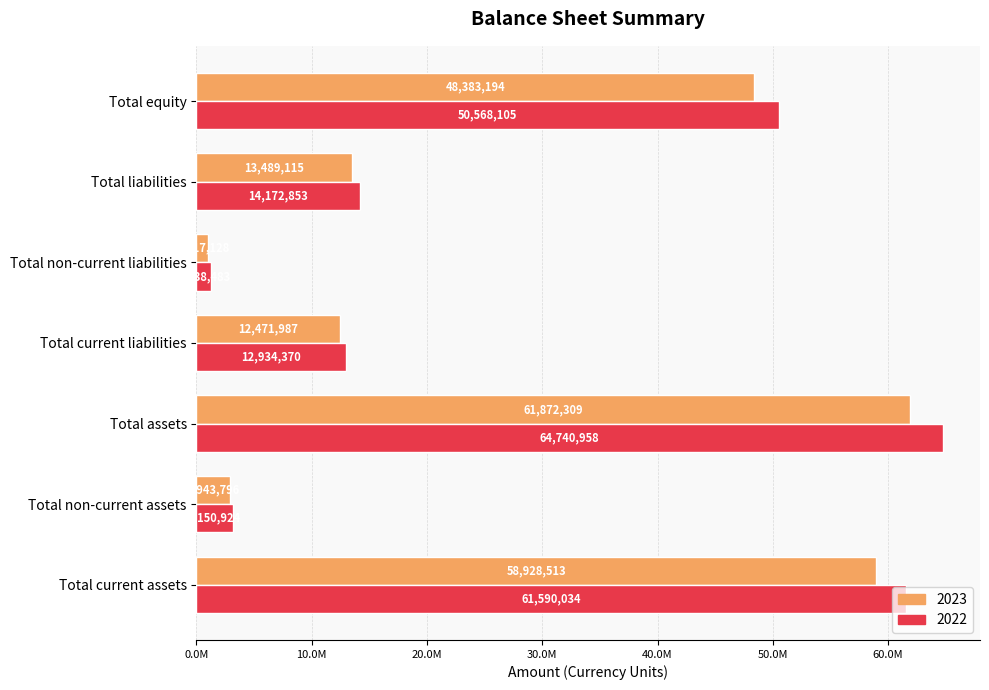

What is the difference between the second highest and minimum values in the 2022 series?

60351551